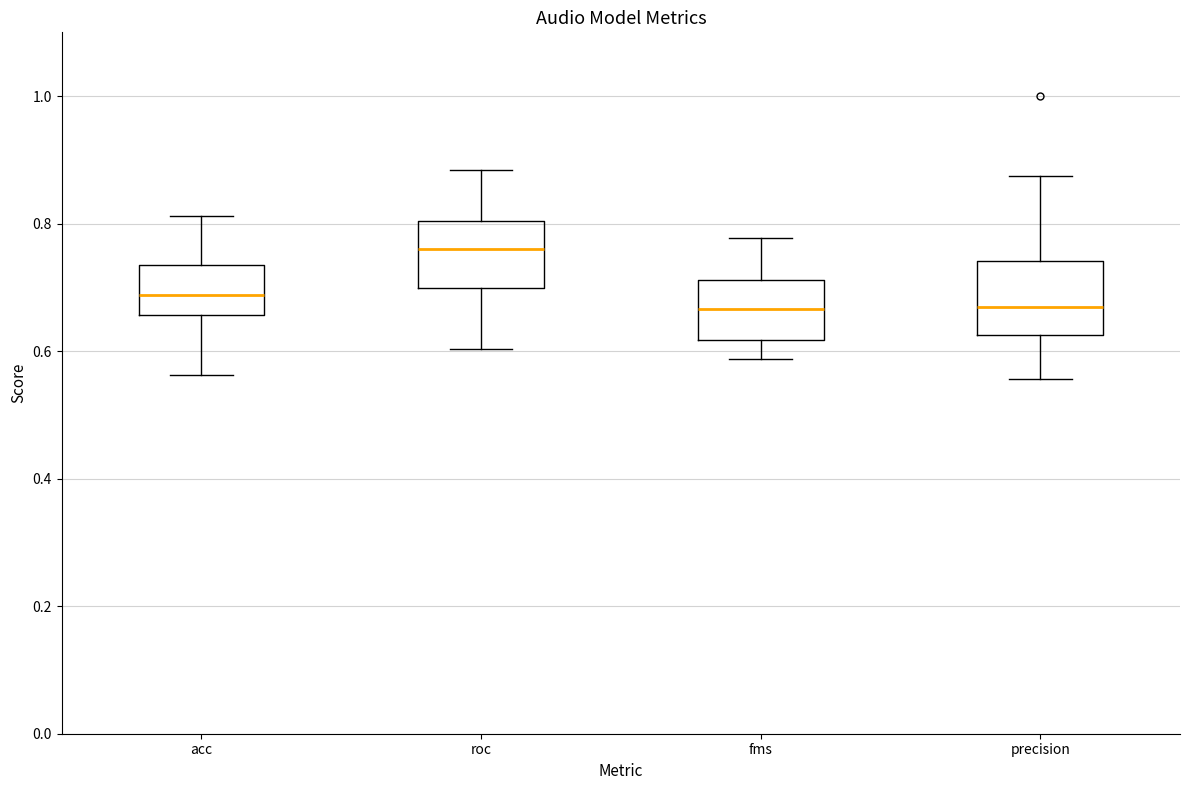

Reading left to right, transcribe this box plot: for each box, give where its median line is, the range the box spans, and where its two whiskers end, as read against the y-axis. The values are not printed on the chart, so give them approximately, as read against the axis.

acc: median 0.68, box 0.66 to 0.74, whiskers 0.56 to 0.82
roc: median 0.76, box 0.70 to 0.80, whiskers 0.60 to 0.88
fms: median 0.66, box 0.62 to 0.72, whiskers 0.58 to 0.78
precision: median 0.66, box 0.62 to 0.74, whiskers 0.56 to 0.88